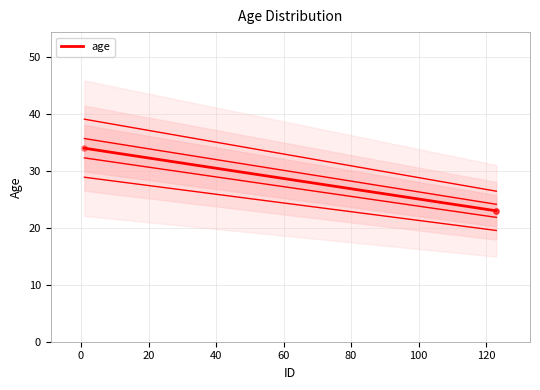

Which has a higher value, 1 or 123?

1